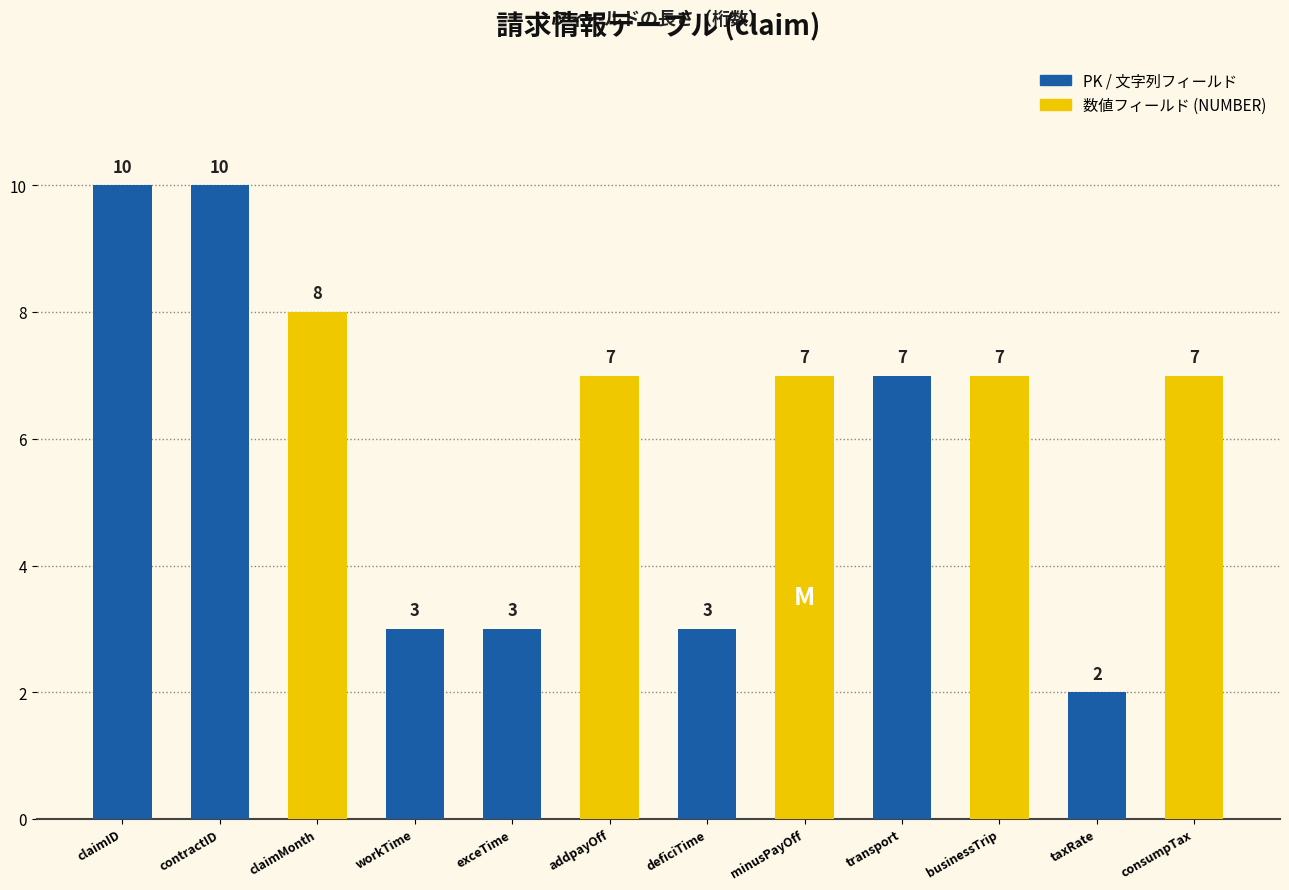

Reading left to right, list all the values displayed in this chart.

claimID=10	contractID=10	claimMonth=8	workTime=3	exceTime=3	addpayOff=7	deficiTime=3	minusPayOff=7	transport=7	businessTrip=7	taxRate=2	consumpTax=7